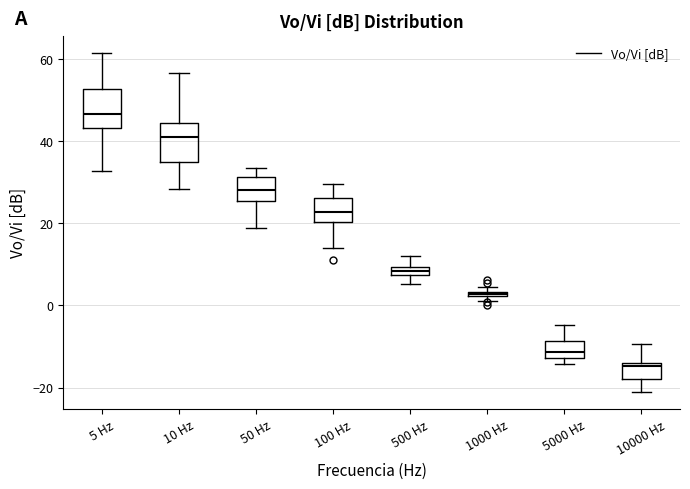

Which box's median line is the lowest?

10000 Hz